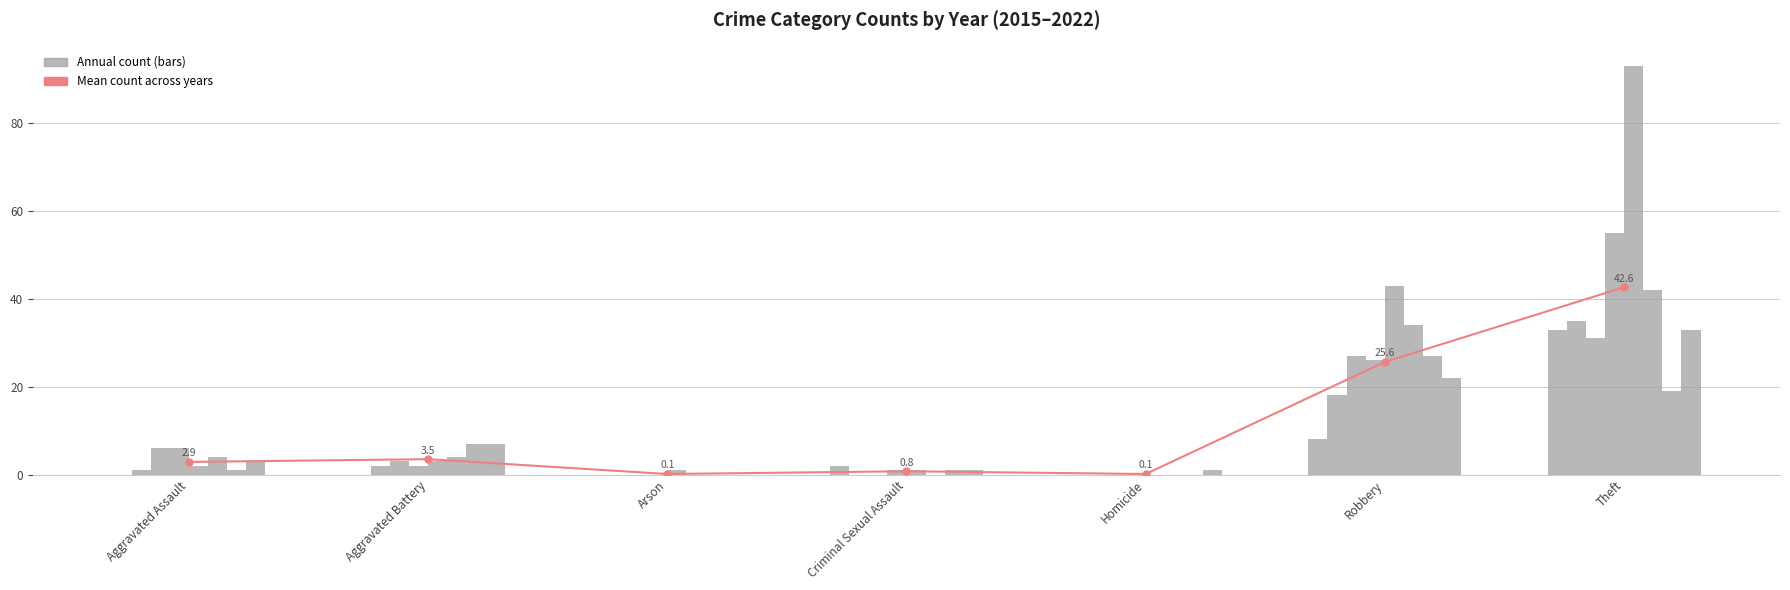

The value at Theft is 9.2. True or false?

False